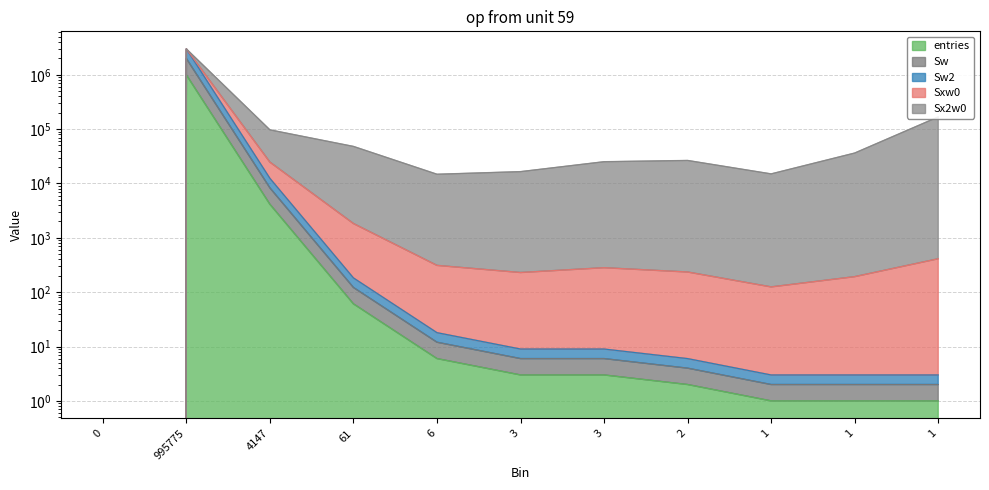

How many positive values does the entries series have?

10